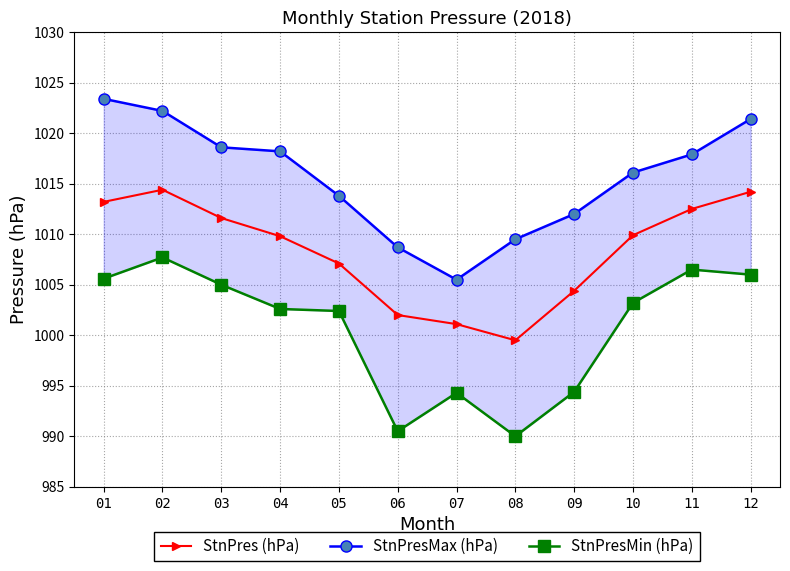

Reading left to right, transcribe all the data shown in this chart.

StnPres (hPa): 1013.2	1014.4	1011.6	1009.8	1007.1	1002.0	1001.1	999.5	1004.4	1009.9	1012.5	1014.2
StnPresMax (hPa): 1023.4	1022.2	1018.6	1018.2	1013.8	1008.7	1005.5	1009.5	1012.0	1016.1	1017.9	1021.4
StnPresMin (hPa): 1005.6	1007.7	1005.0	1002.6	1002.4	990.5	994.3	990.0	994.4	1003.2	1006.5	1006.0